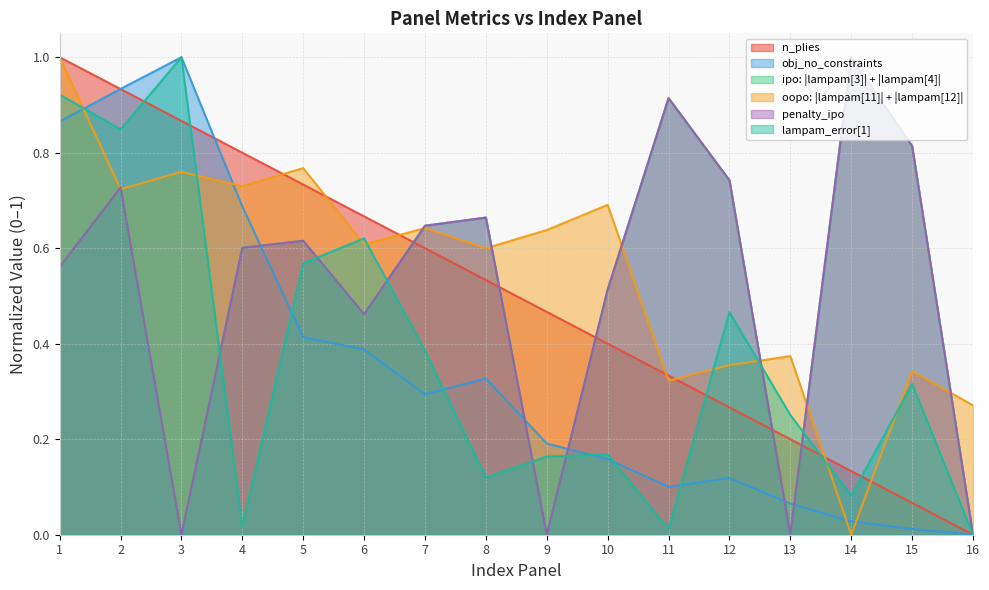

At 9, list the series in order from smallest to largest.

penalty_ipo, ipo: |lampam[3]| + |lampam[4]|, lampam_error[1], obj_no_constraints, n_plies, oopo: |lampam[11]| + |lampam[12]|